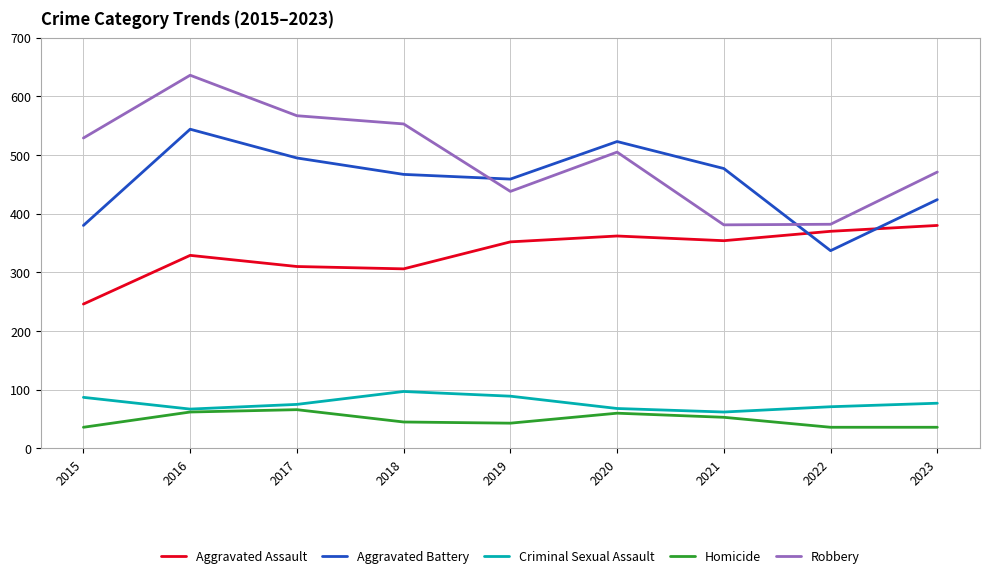

Is it true that Aggravated Battery equals 467 at 2018?

True